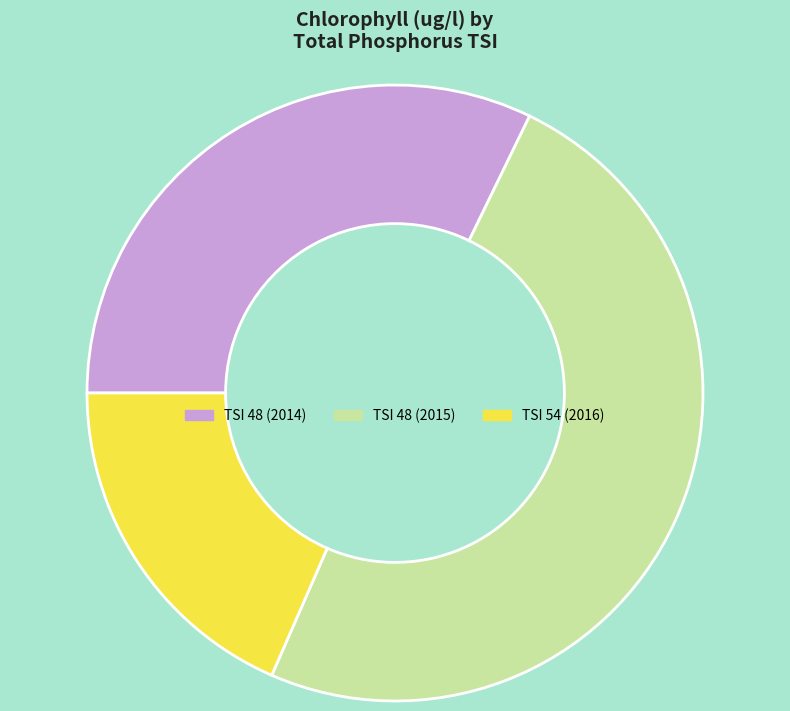

Does TSI 48 (2014) account for over 50% of the chart?

No